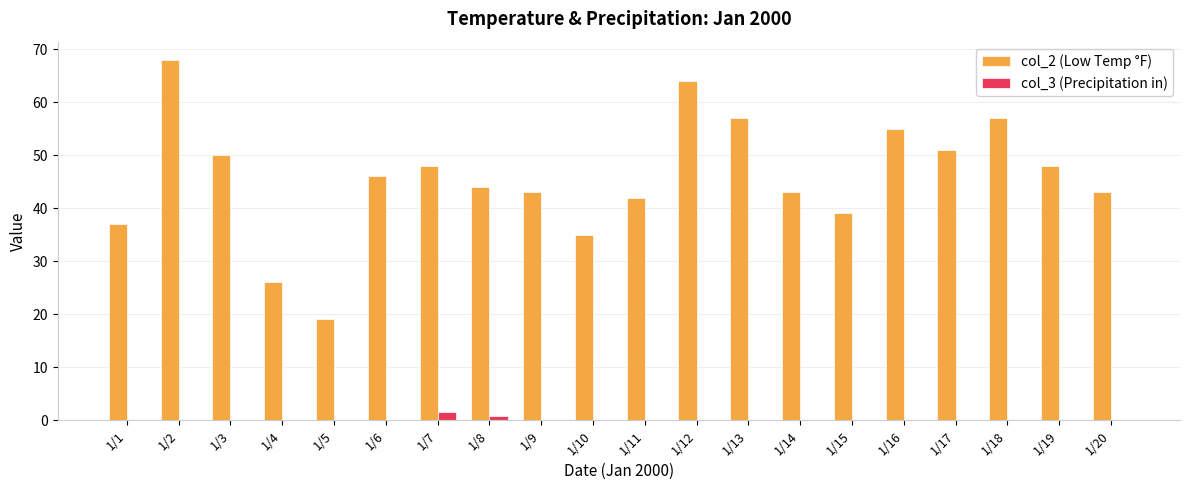

At which label does col_3 (Precipitation in) reach its peak?

1/7